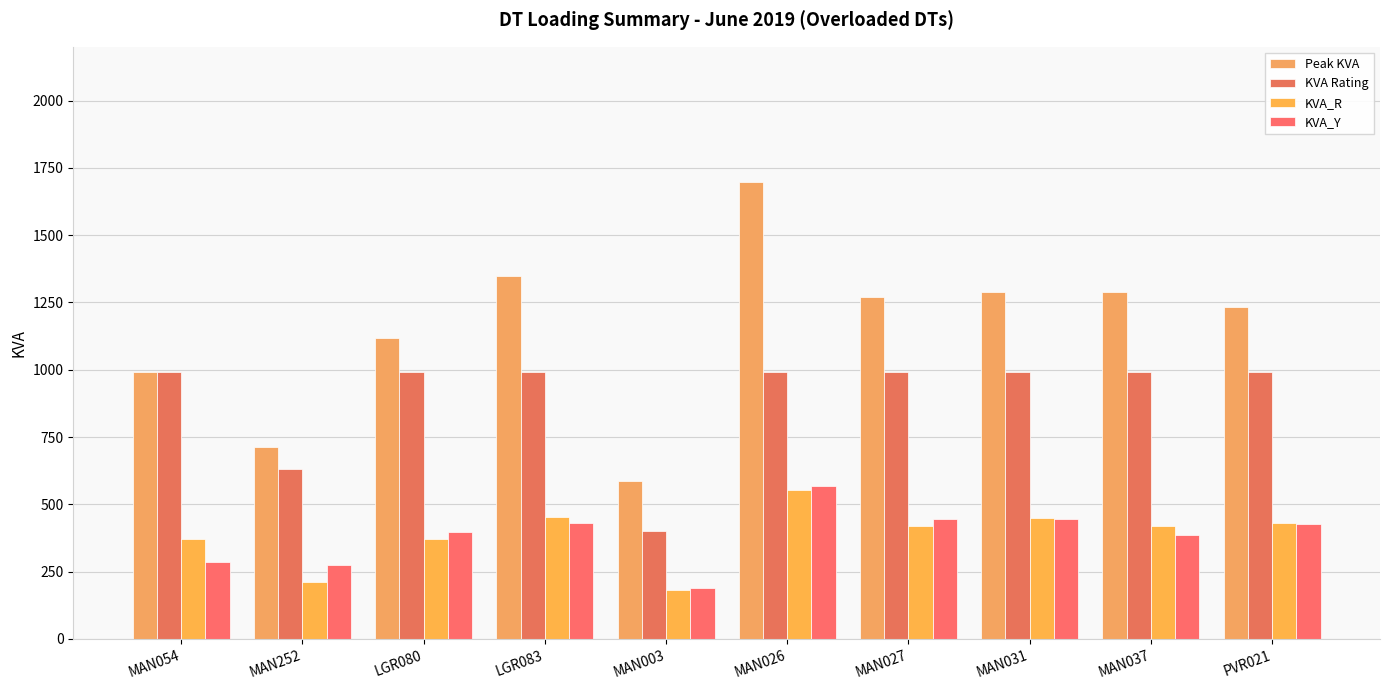

What is the approximate value of KVA Rating at MAN252?

630